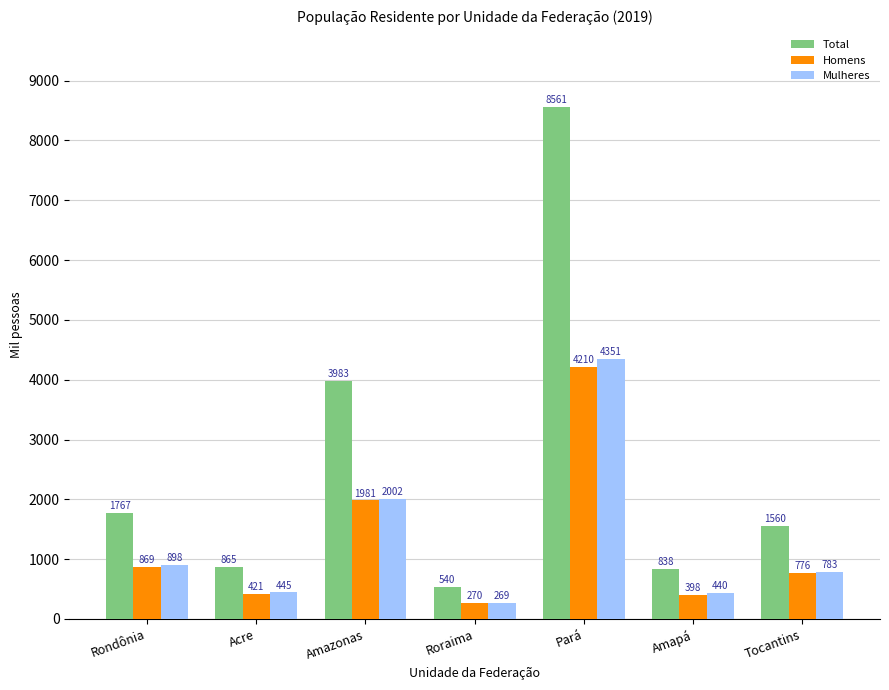

Which series changed the most between Rondônia and Amapá?

Total